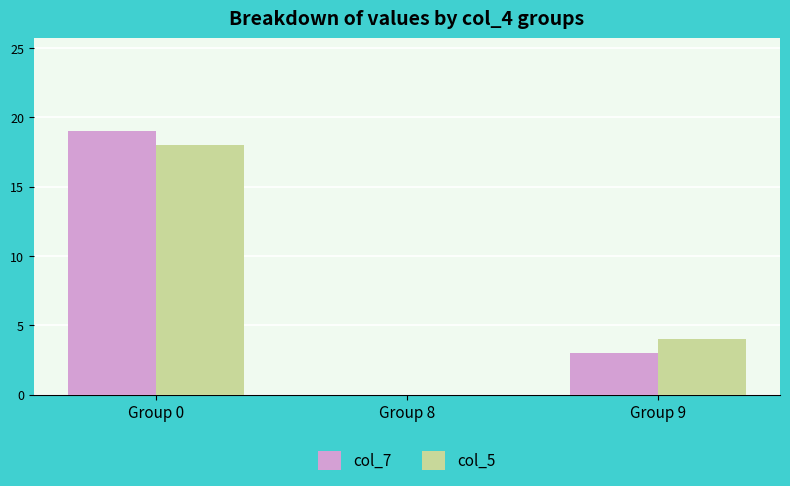

Reading left to right, extract all data points from this chart.

col_7: Group 0=19	Group 8=0	Group 9=3
col_5: Group 0=18	Group 8=0	Group 9=4